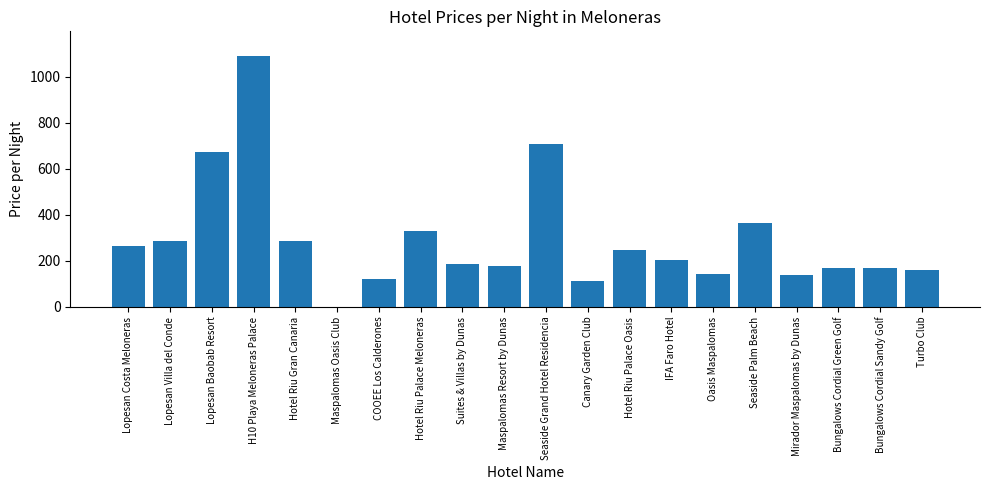

How many distinct data groups are displayed?

1